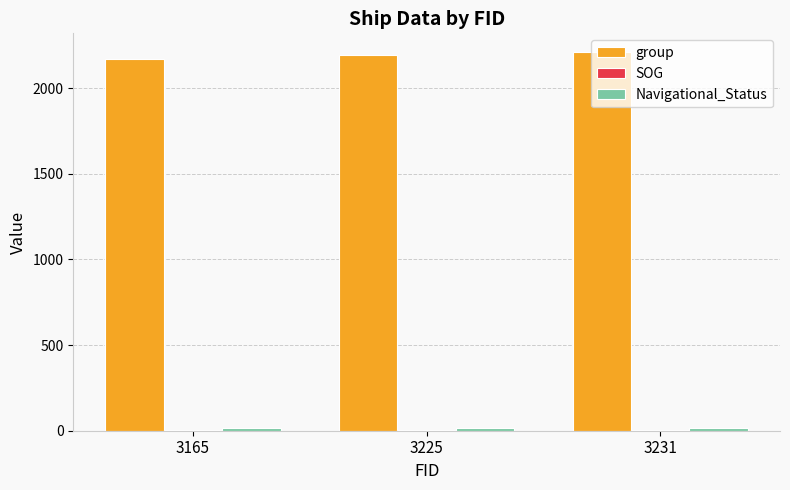

How many groups of bars are there?

3